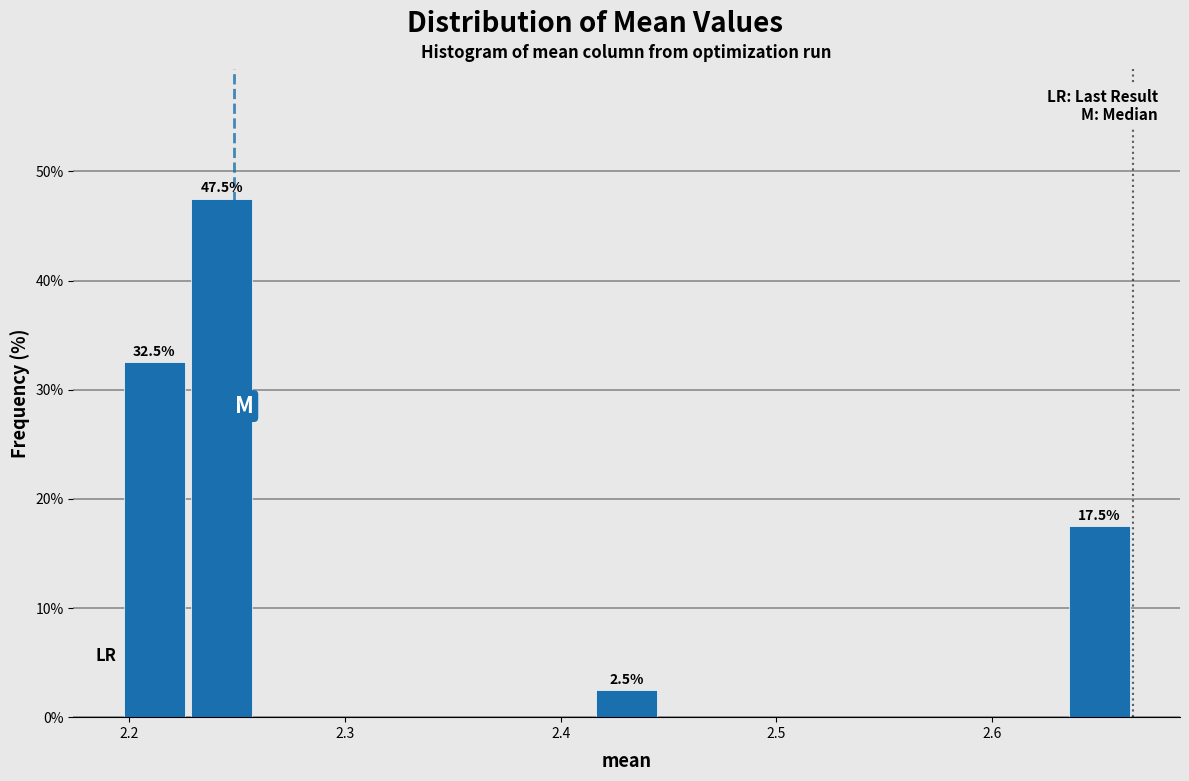

Around what value on the x-axis is the tallest bar? Give the approximate position of its centre, as read against the axis.

2.24